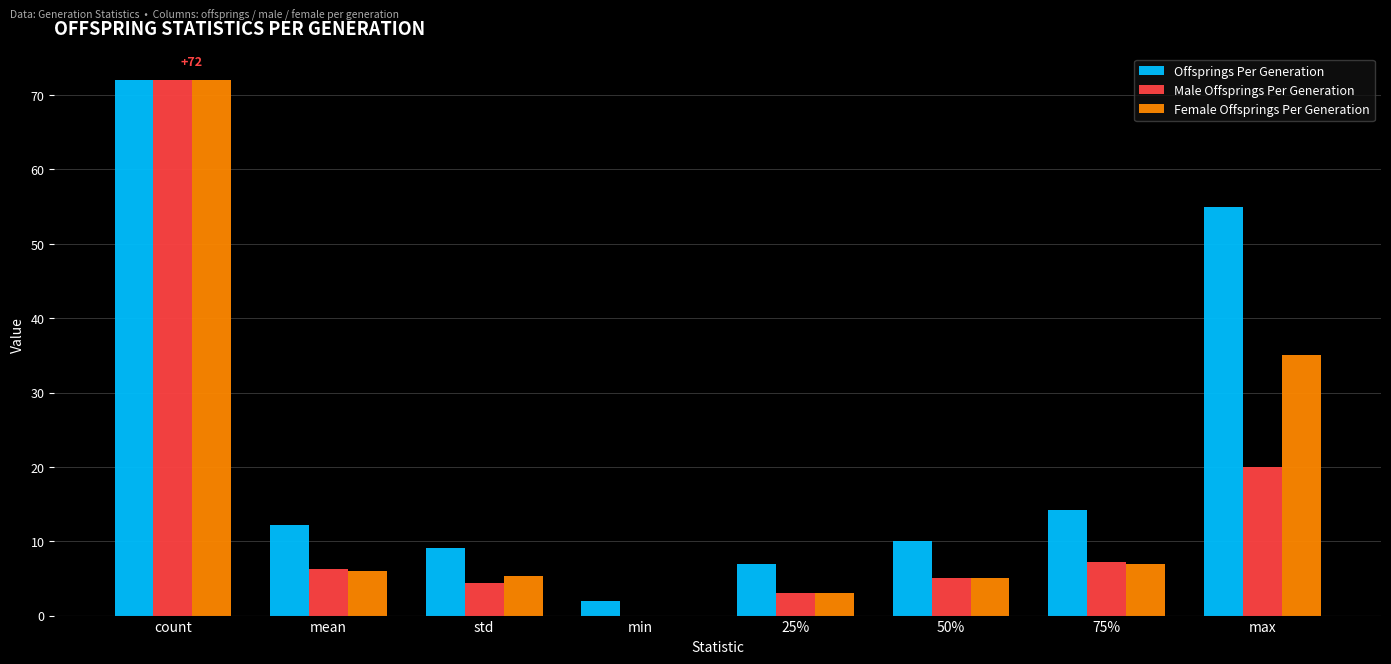

Count the number of categories in the chart.

8